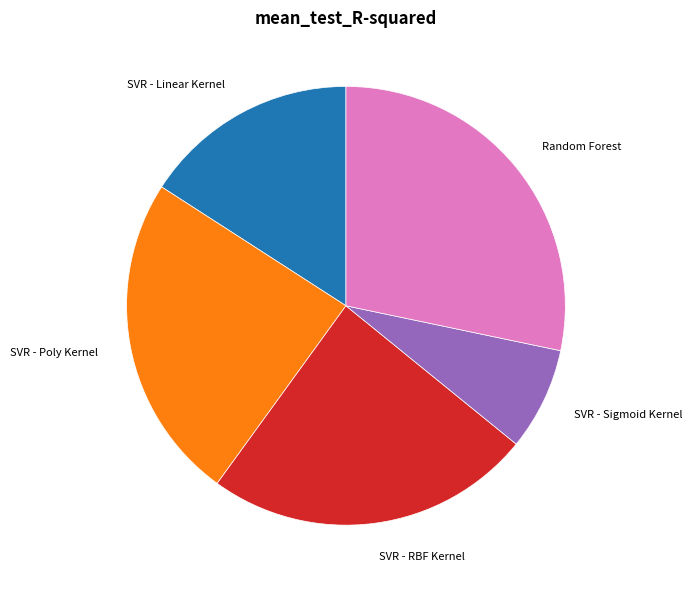

Is there any slice that represents more than half of the pie?

No